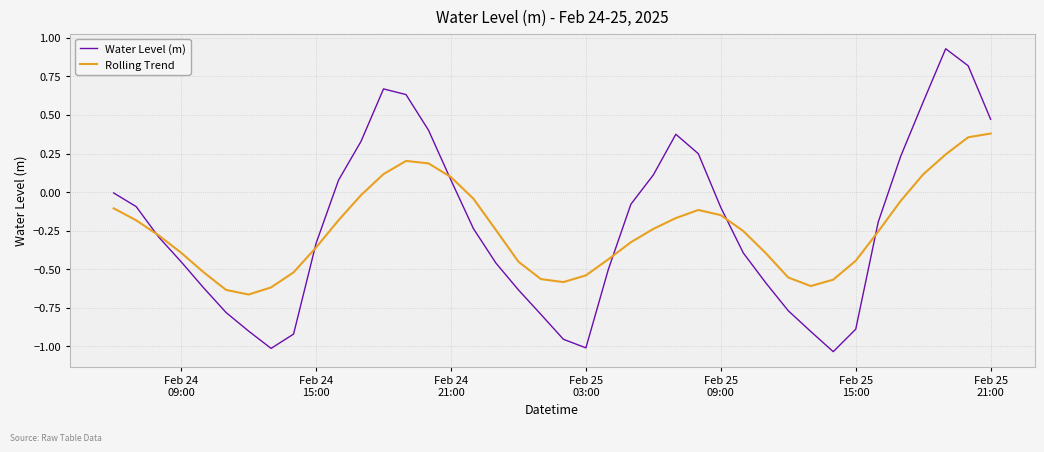

List the series in order of their overall mean, lowest first.

Rolling Trend, Water Level (m)